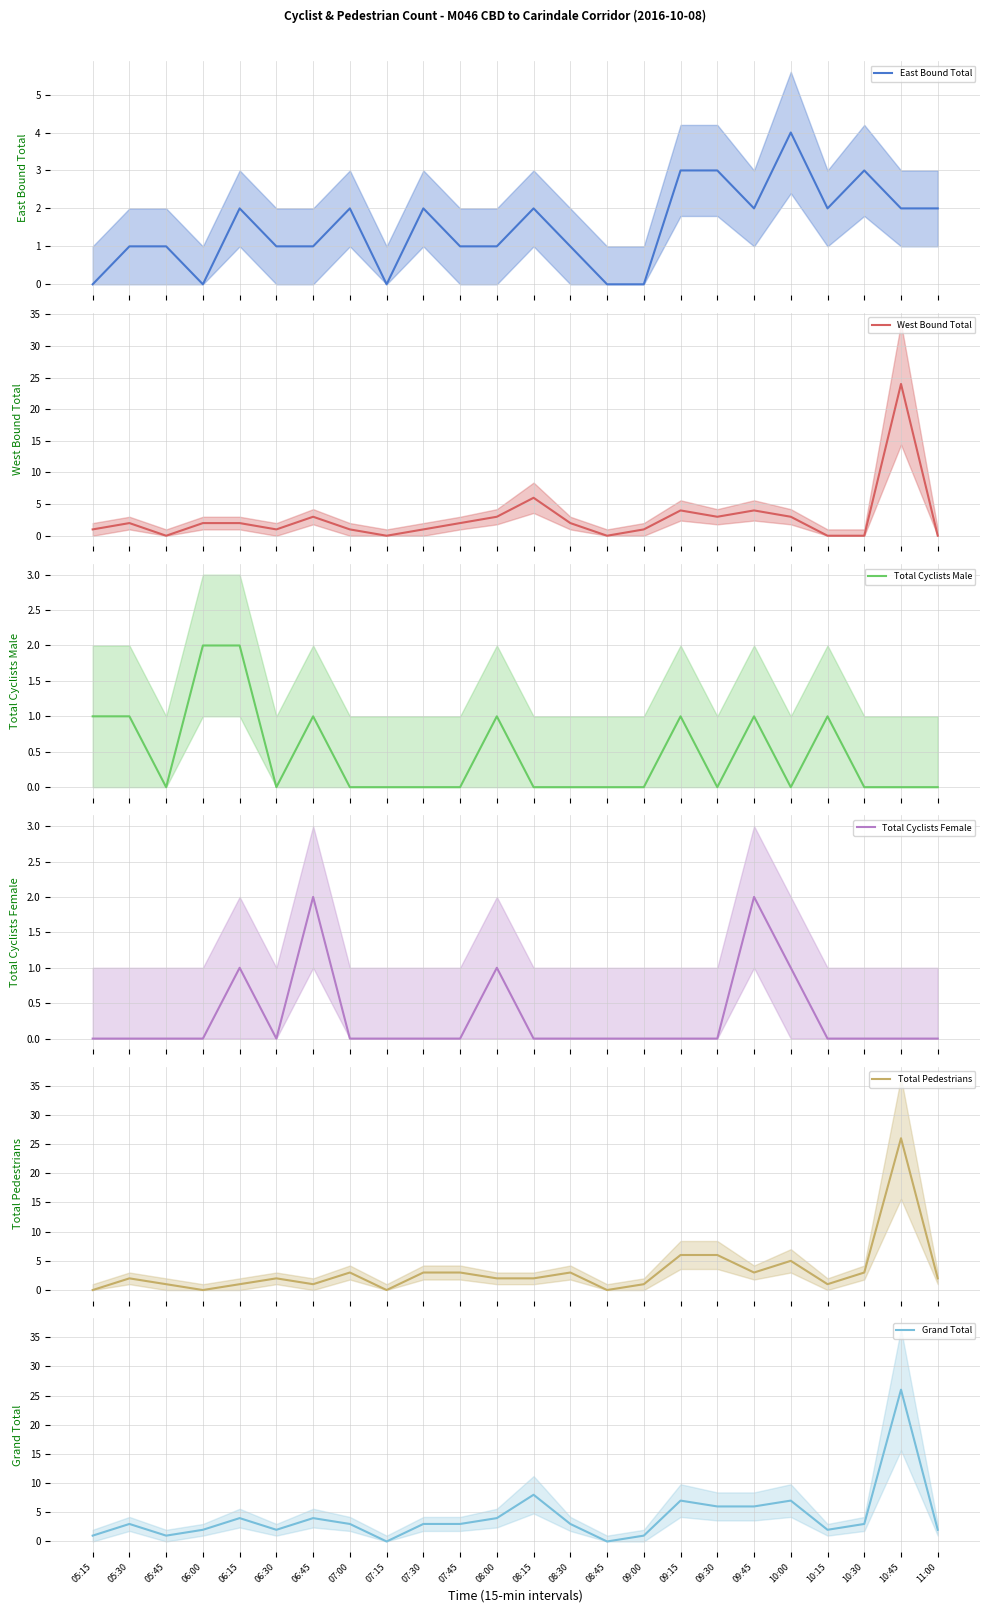

Which series has the largest range (max minus min)?

Total Pedestrians